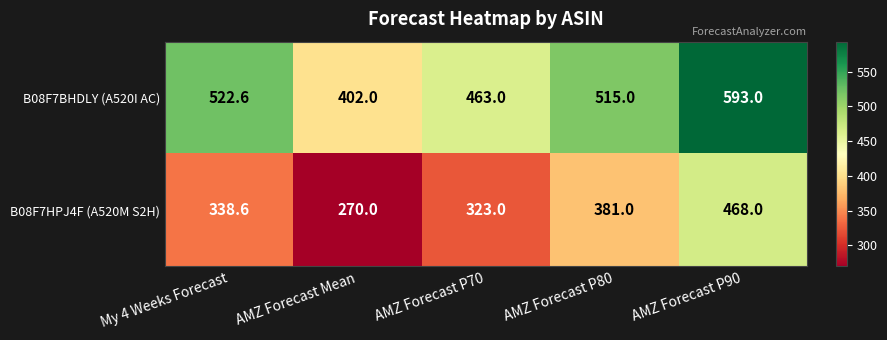

What is the spread (max minus min) of values at AMZ Forecast P90?

125.0